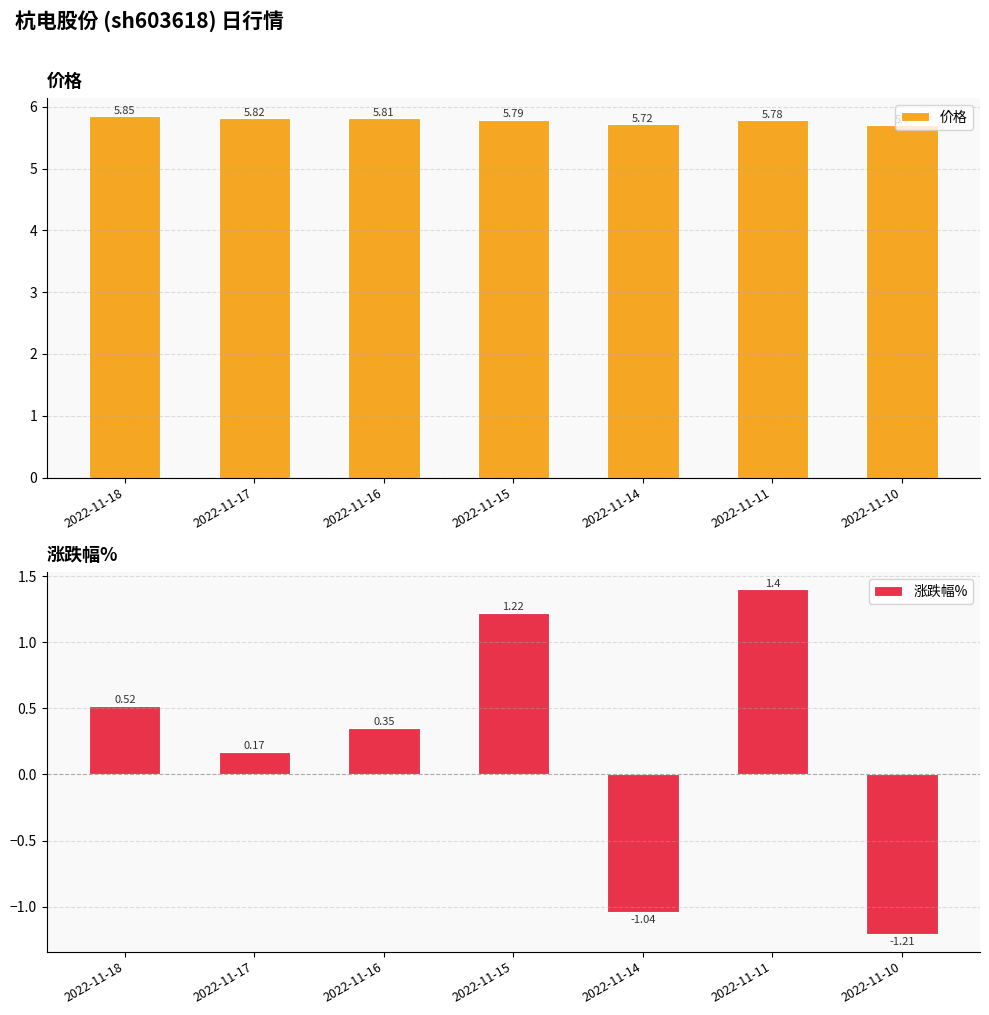

The 涨跌幅% series shows 1.4 at 2022-11-11. True or false?

True